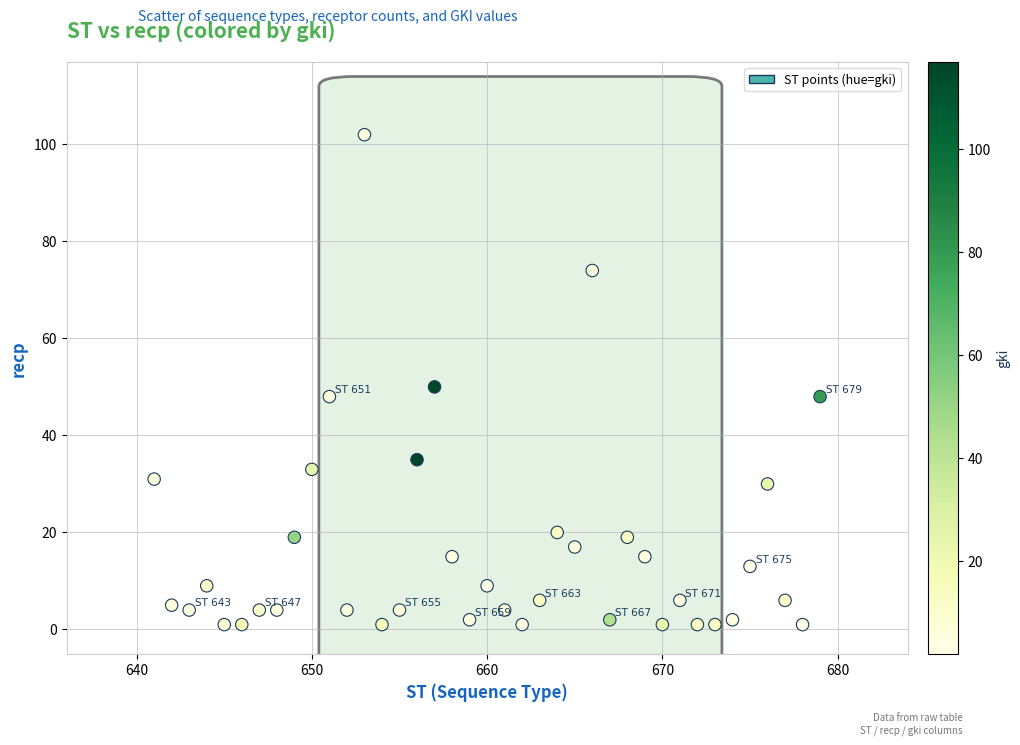

What is the range of Y values (max minus min)?

101